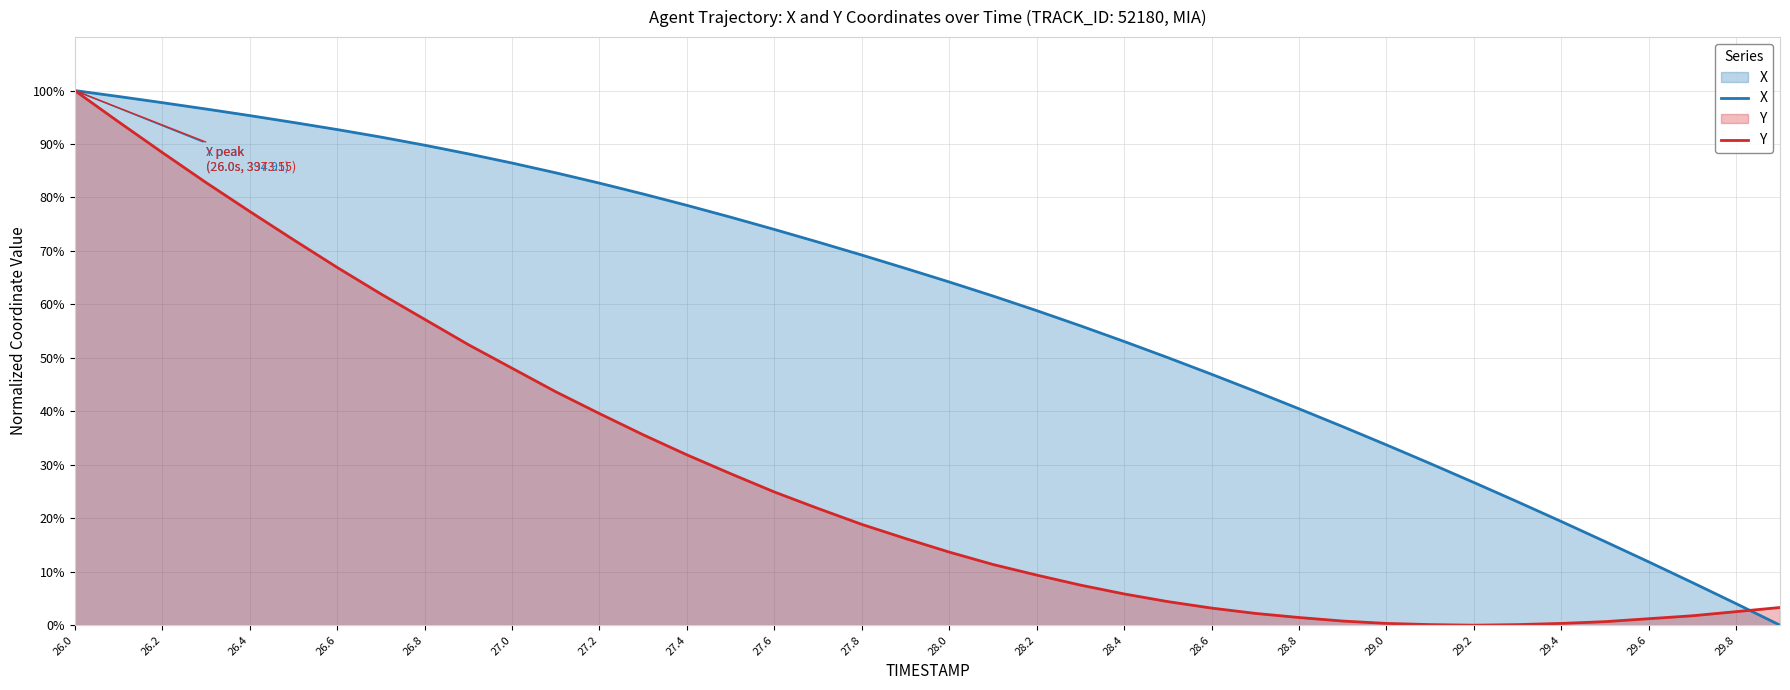

Which series has the widest spread of values?

X